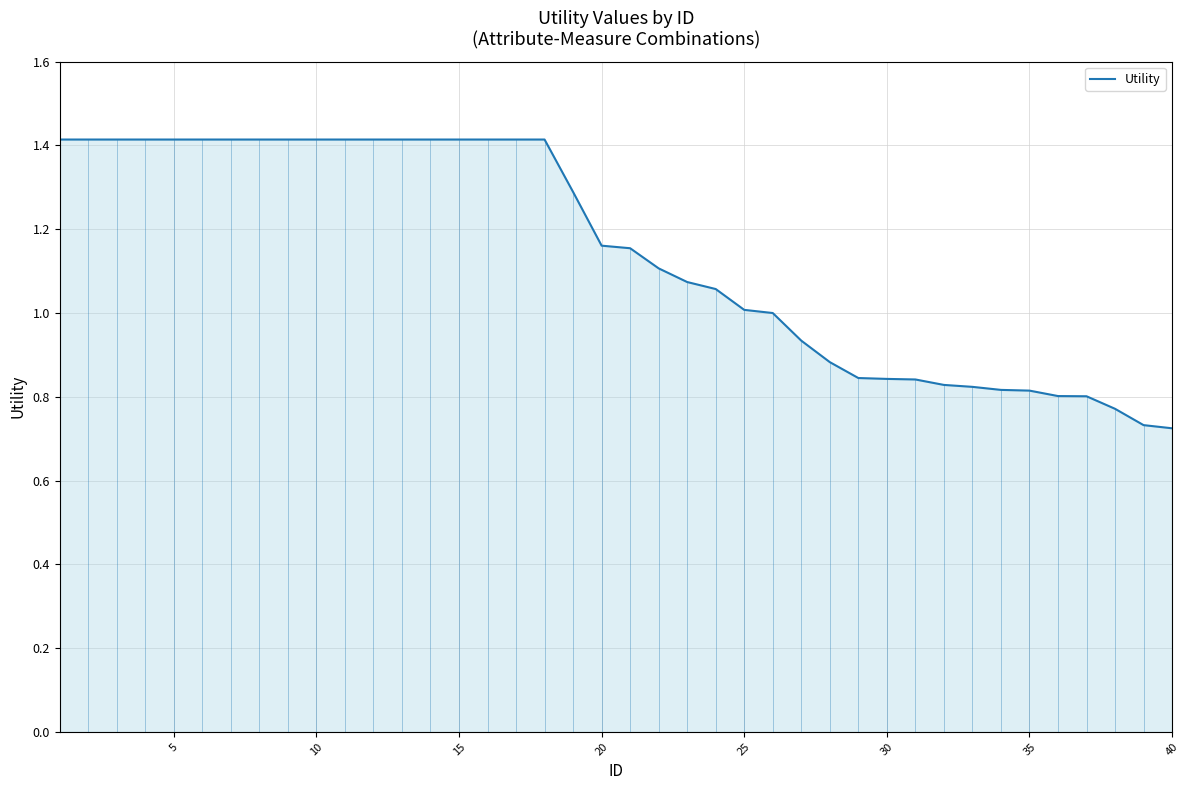

What is the maximum value shown in the chart?

1.4